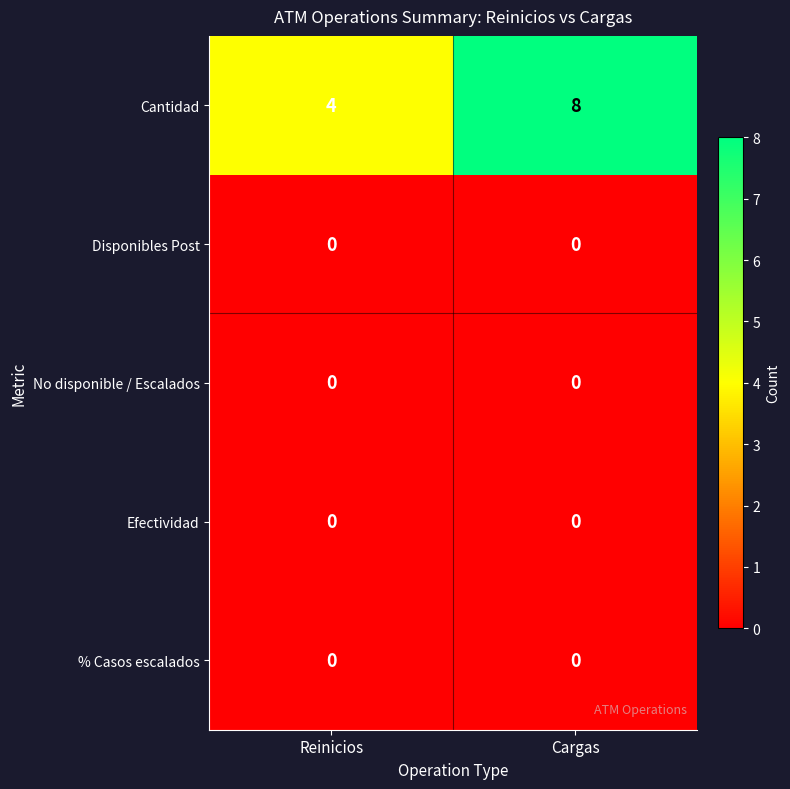

At how many categories does at least one series exceed 2?

2